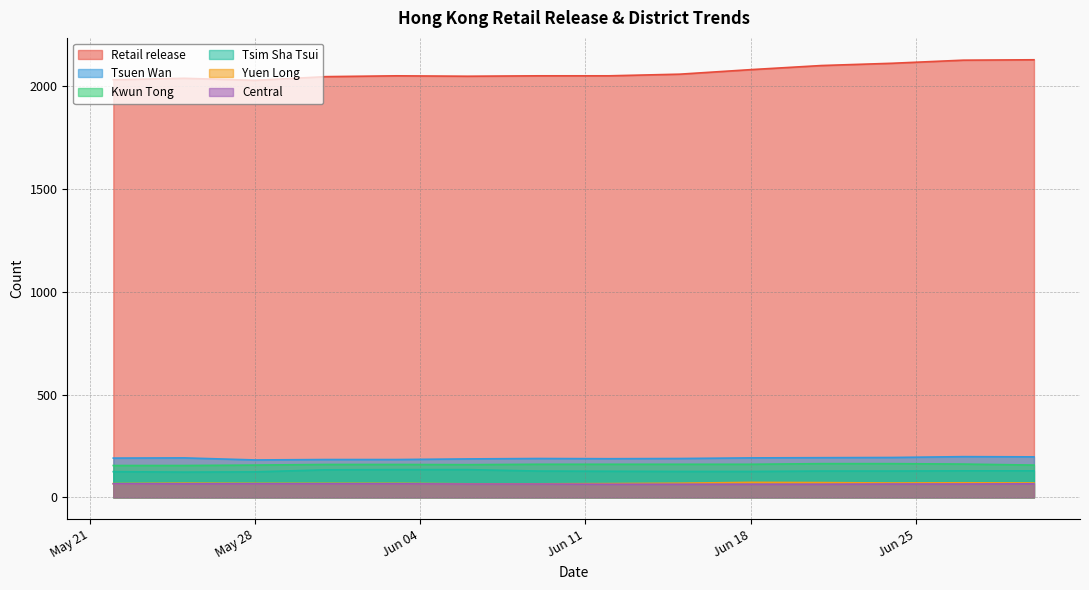

True or false: Tsuen Wan and Tsim Sha Tsui intersect in this chart.

False